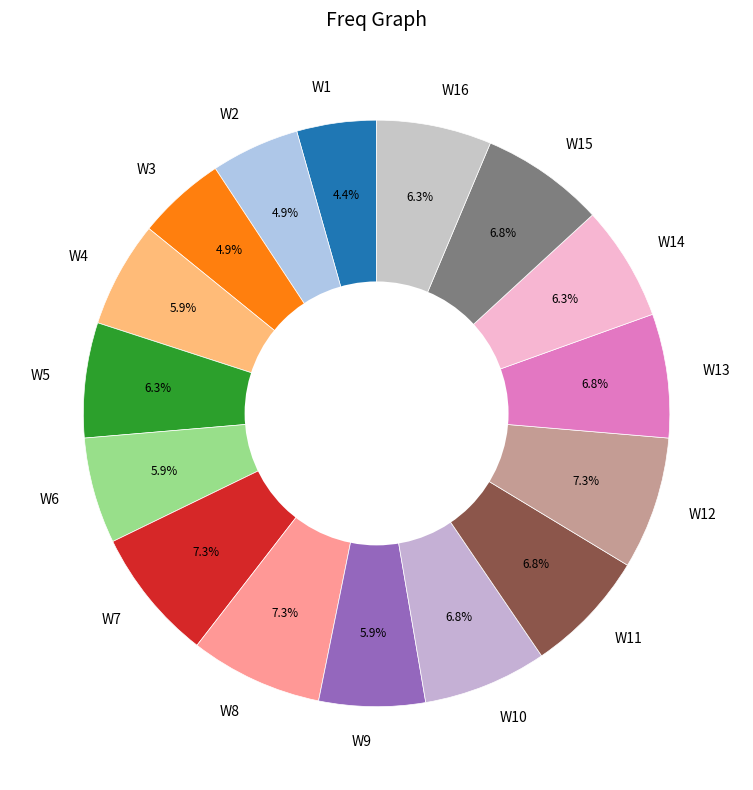

Between W13 and W3, which is larger?

W13